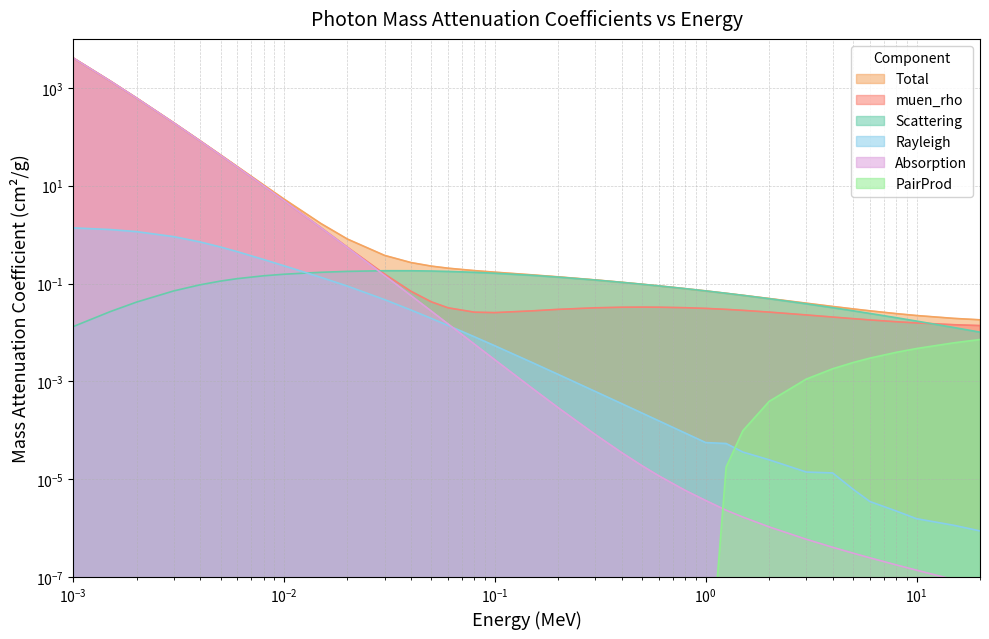

Reading left to right, extract all data points from this chart.

Total: 4078.0	1376.0	617.3	192.9	82.8	42.6	24.6	10.4	5.3	1.7	0.8	0.4	0.3	0.2	0.2	0.2	0.2	0.2	0.1	0.1	0.1	0.1	0.1	0.1	0.1	0.1	0.1	0.0	0.0	0.0	0.0	0.0	0.0	0.0	0.0	0.0
muen_rho: 4065.0	1372.0	615.2	191.7	81.9	41.9	24.1	9.9	4.9	1.4	0.6	0.2	0.1	0.0	0.0	0.0	0.0	0.0	0.0	0.0	0.0	0.0	0.0	0.0	0.0	0.0	0.0	0.0	0.0	0.0	0.0	0.0	0.0	0.0	0.0	0.0
Scattering: 0.0	0.0	0.0	0.1	0.1	0.1	0.1	0.1	0.2	0.2	0.2	0.2	0.2	0.2	0.2	0.2	0.2	0.1	0.1	0.1	0.1	0.1	0.1	0.1	0.1	0.1	0.1	0.0	0.0	0.0	0.0	0.0	0.0	0.0	0.0	0.0
Rayleigh: 1.4	1.3	1.1	0.9	0.7	0.6	0.4	0.3	0.2	0.1	0.1	0.0	0.0	0.0	0.0	0.0	0.0	0.0	0.0	0.0	0.0	0.0	0.0	0.0	0.0	0.0	0.0	0.0	0.0	0.0	0.0	0.0	0.0	0.0	0.0	0.0
Absorption: 4076.0	1374.0	616.2	191.9	82.0	41.9	24.1	9.9	4.9	1.4	0.5	0.1	0.1	0.0	0.0	0.0	0.0	0.0	0.0	0.0	0.0	0.0	0.0	0.0	0.0	0.0	0.0	0.0	0.0	0.0	0.0	0.0	0.0	0.0	0.0	0.0
PairProd: 0.0	0.0	0.0	0.0	0.0	0.0	0.0	0.0	0.0	0.0	0.0	0.0	0.0	0.0	0.0	0.0	0.0	0.0	0.0	0.0	0.0	0.0	0.0	0.0	0.0	0.0	0.0	0.0	0.0	0.0	0.0	0.0	0.0	0.0	0.0	0.0